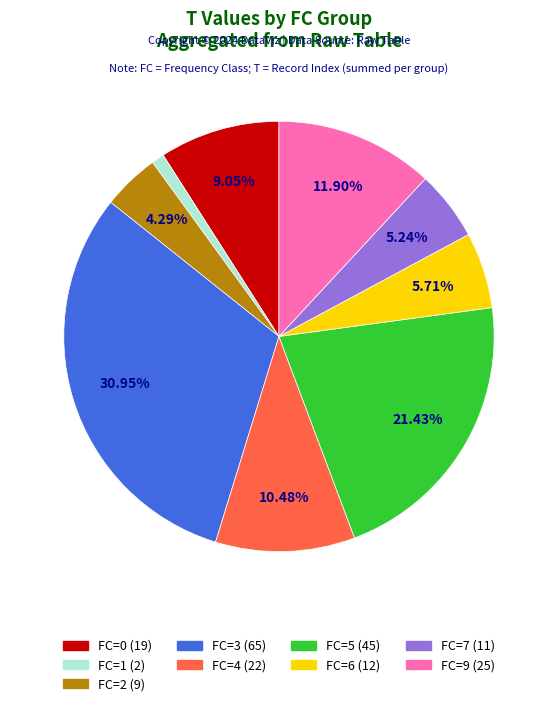

Is there a majority slice in this chart?

No